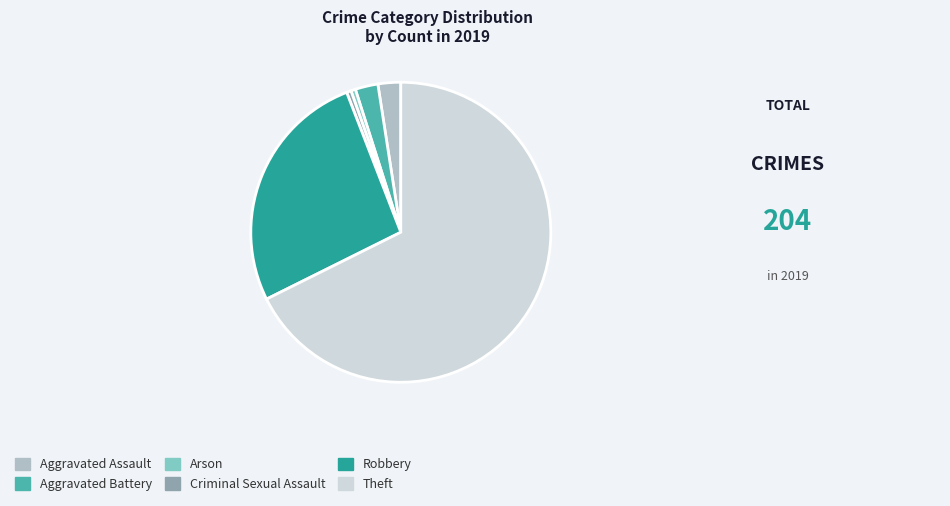

Which slice is the largest?

Theft